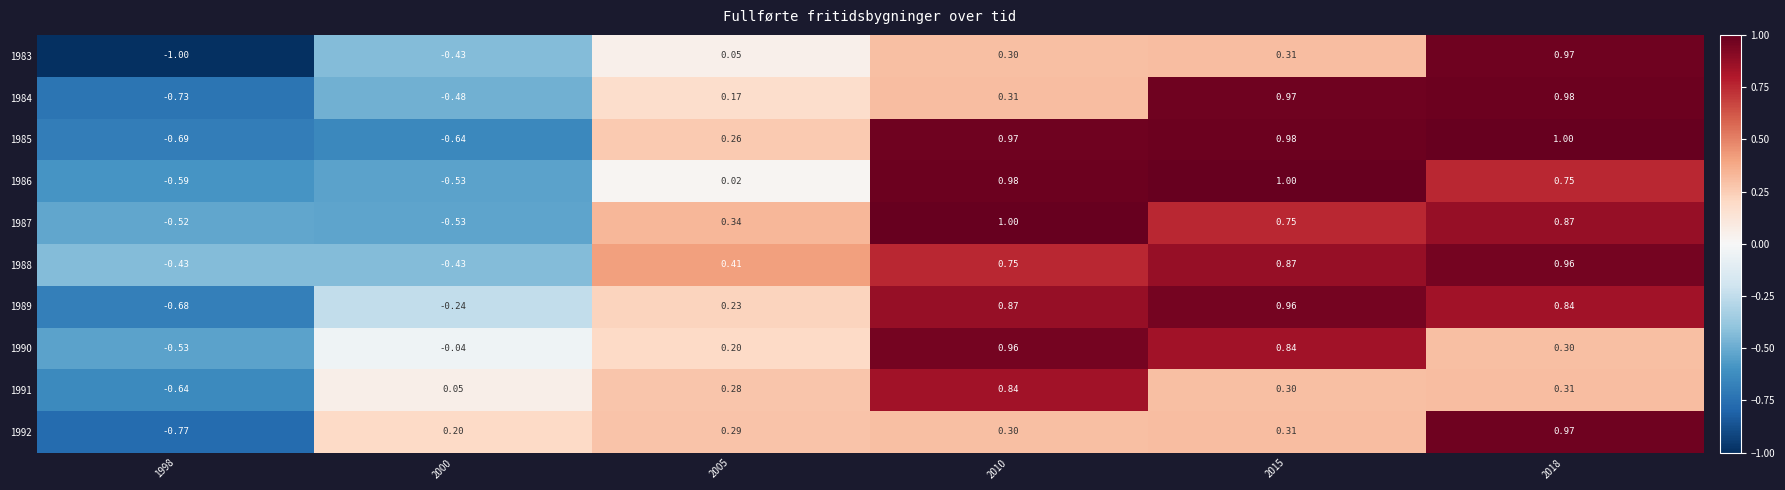

Is the value of 1985 at 2005 greater than the value of 1986 at 1998?

Yes